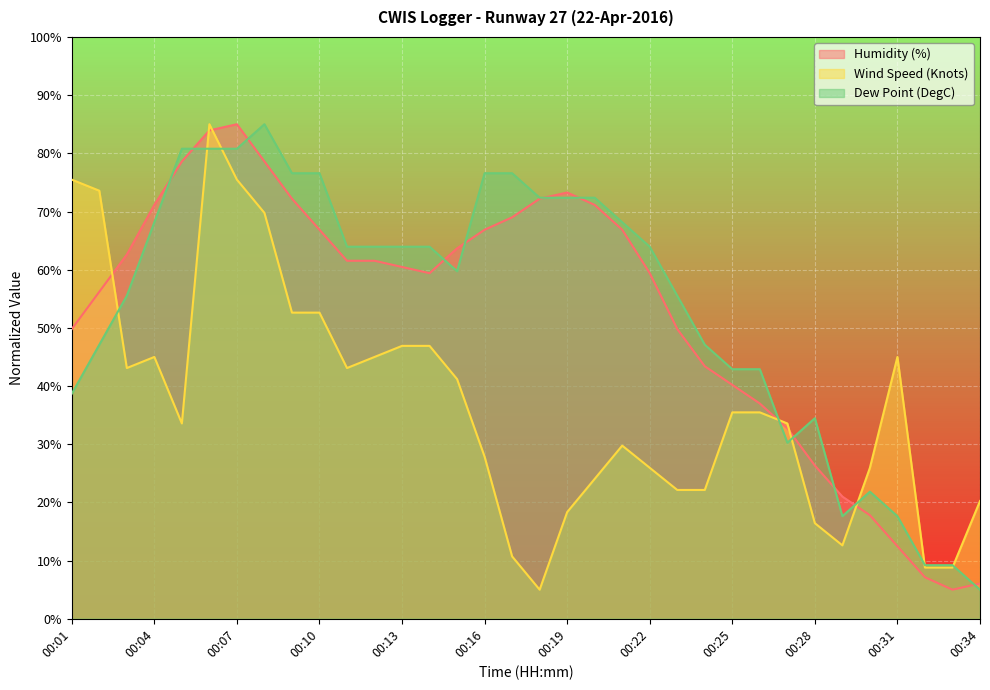

The value of Dew Point (DegC) at 00:34 is 2.1. True or false?

False